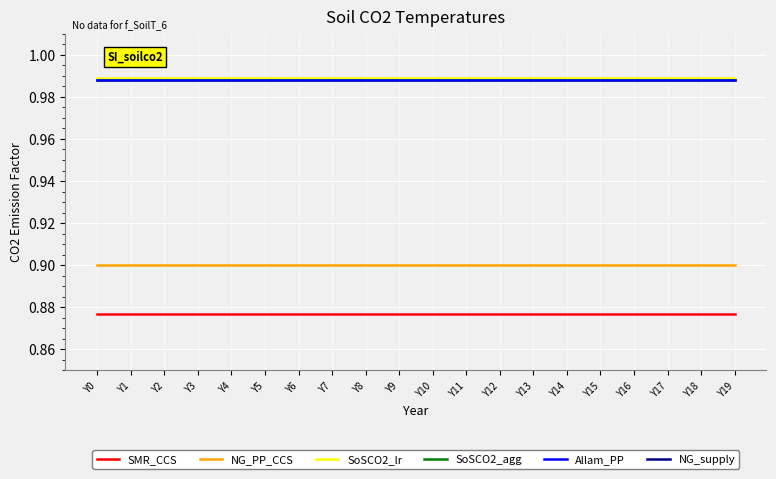

Is it true that Allam_PP equals 1.0 at Y3?

True